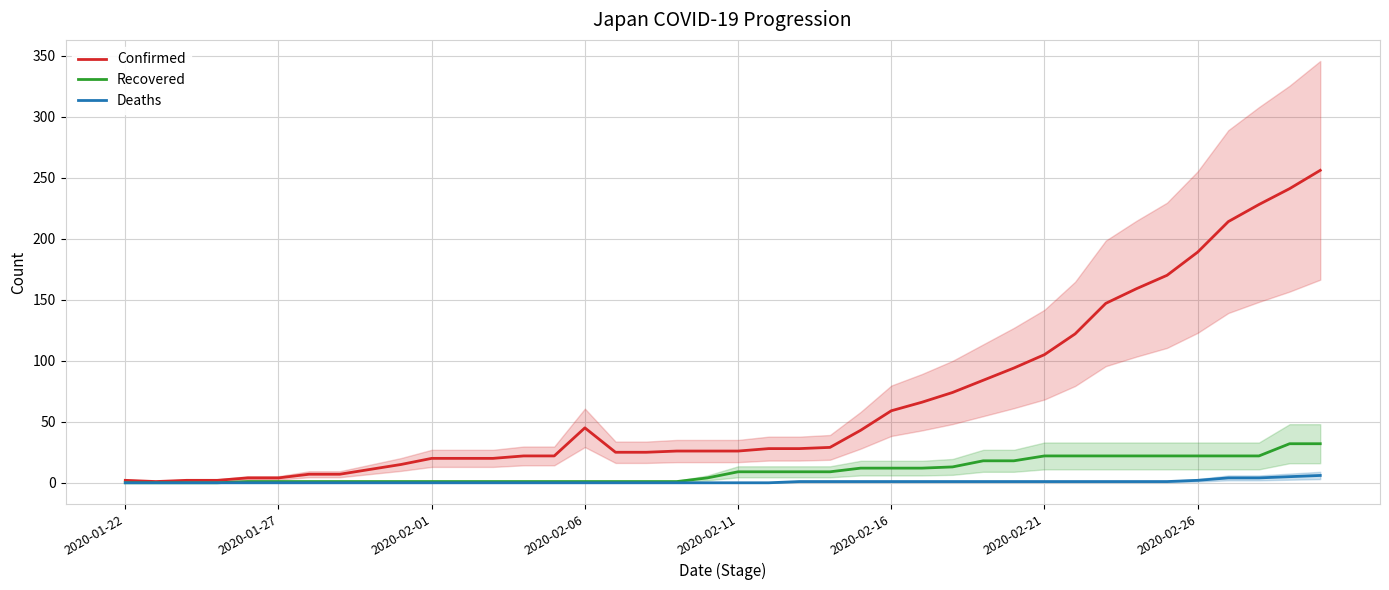

How many interior local valleys does the Confirmed series have?

1